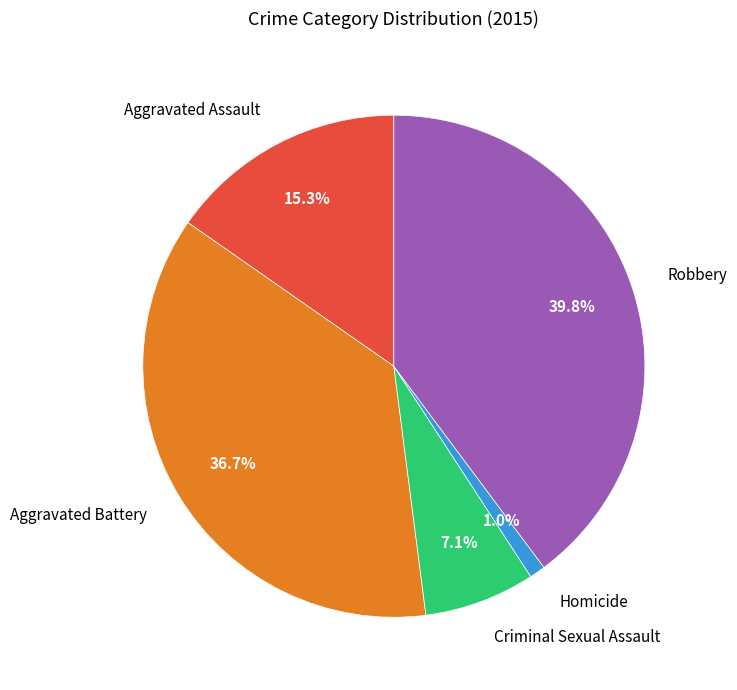

To the nearest percent, what is the combined percentage of Aggravated Battery and Robbery?

77%